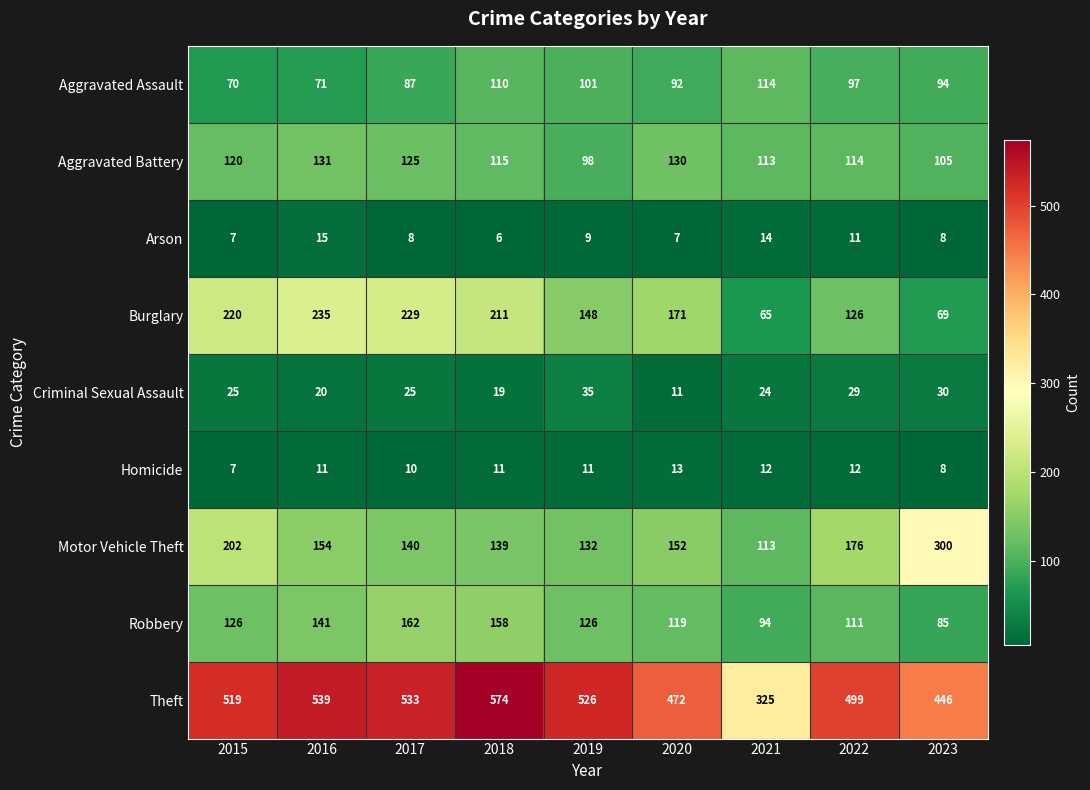

Is it true that Aggravated Assault equals 94 at 2023?

True